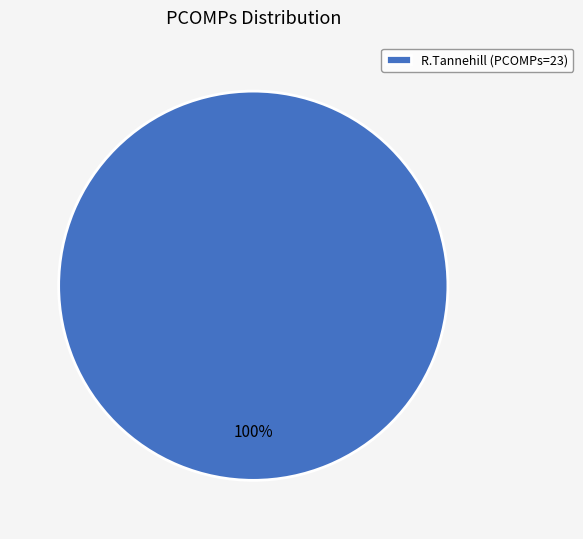

Count the number of slices in the pie.

1